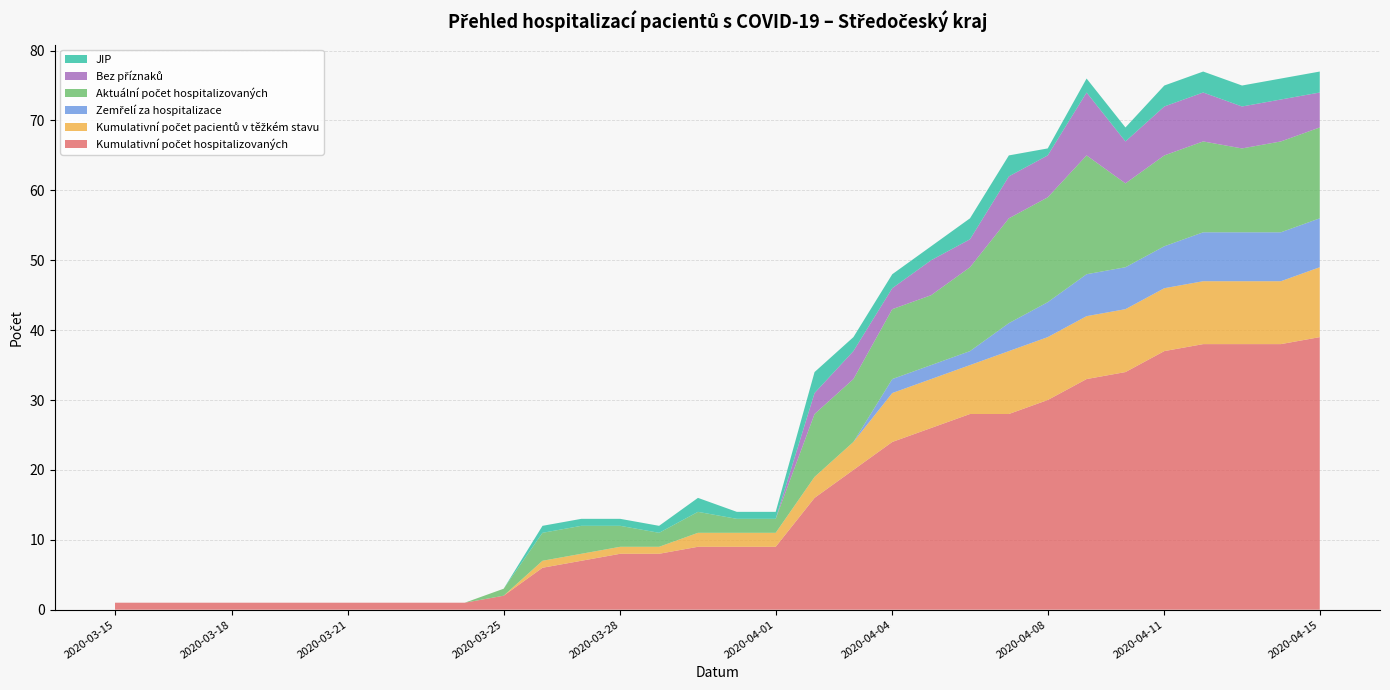

Reading left to right, list all the values displayed in this chart.

Kumulativní počet hospitalizovaných: 2020-03-15=1	2020-03-16=1	2020-03-17=1	2020-03-18=1	2020-03-19=1	2020-03-20=1	2020-03-21=1	2020-03-22=1	2020-03-23=1	2020-03-24=1	2020-03-25=2	2020-03-26=6	2020-03-27=7	2020-03-28=8	2020-03-29=8	2020-03-30=9	2020-03-31=9	2020-04-01=9	2020-04-02=16	2020-04-03=20	2020-04-04=24	2020-04-05=26	2020-04-06=28	2020-04-07=28	2020-04-08=30	2020-04-09=33	2020-04-10=34	2020-04-11=37	2020-04-12=38	2020-04-13=38	2020-04-14=38	2020-04-15=39
Kumulativní počet pacientů v těžkém stavu: 2020-03-15=0	2020-03-16=0	2020-03-17=0	2020-03-18=0	2020-03-19=0	2020-03-20=0	2020-03-21=0	2020-03-22=0	2020-03-23=0	2020-03-24=0	2020-03-25=0	2020-03-26=1	2020-03-27=1	2020-03-28=1	2020-03-29=1	2020-03-30=2	2020-03-31=2	2020-04-01=2	2020-04-02=3	2020-04-03=4	2020-04-04=7	2020-04-05=7	2020-04-06=7	2020-04-07=9	2020-04-08=9	2020-04-09=9	2020-04-10=9	2020-04-11=9	2020-04-12=9	2020-04-13=9	2020-04-14=9	2020-04-15=10
Zemřelí za hospitalizace: 2020-03-15=0	2020-03-16=0	2020-03-17=0	2020-03-18=0	2020-03-19=0	2020-03-20=0	2020-03-21=0	2020-03-22=0	2020-03-23=0	2020-03-24=0	2020-03-25=0	2020-03-26=0	2020-03-27=0	2020-03-28=0	2020-03-29=0	2020-03-30=0	2020-03-31=0	2020-04-01=0	2020-04-02=0	2020-04-03=0	2020-04-04=2	2020-04-05=2	2020-04-06=2	2020-04-07=4	2020-04-08=5	2020-04-09=6	2020-04-10=6	2020-04-11=6	2020-04-12=7	2020-04-13=7	2020-04-14=7	2020-04-15=7
Aktuální počet hospitalizovaných: 2020-03-15=0	2020-03-16=0	2020-03-17=0	2020-03-18=0	2020-03-19=0	2020-03-20=0	2020-03-21=0	2020-03-22=0	2020-03-23=0	2020-03-24=0	2020-03-25=1	2020-03-26=4	2020-03-27=4	2020-03-28=3	2020-03-29=2	2020-03-30=3	2020-03-31=2	2020-04-01=2	2020-04-02=9	2020-04-03=9	2020-04-04=10	2020-04-05=10	2020-04-06=12	2020-04-07=15	2020-04-08=15	2020-04-09=17	2020-04-10=12	2020-04-11=13	2020-04-12=13	2020-04-13=12	2020-04-14=13	2020-04-15=13
Bez příznaků: 2020-03-15=0	2020-03-16=0	2020-03-17=0	2020-03-18=0	2020-03-19=0	2020-03-20=0	2020-03-21=0	2020-03-22=0	2020-03-23=0	2020-03-24=0	2020-03-25=0	2020-03-26=0	2020-03-27=0	2020-03-28=0	2020-03-29=0	2020-03-30=0	2020-03-31=0	2020-04-01=0	2020-04-02=3	2020-04-03=4	2020-04-04=3	2020-04-05=5	2020-04-06=4	2020-04-07=6	2020-04-08=6	2020-04-09=9	2020-04-10=6	2020-04-11=7	2020-04-12=7	2020-04-13=6	2020-04-14=6	2020-04-15=5
JIP: 2020-03-15=0	2020-03-16=0	2020-03-17=0	2020-03-18=0	2020-03-19=0	2020-03-20=0	2020-03-21=0	2020-03-22=0	2020-03-23=0	2020-03-24=0	2020-03-25=0	2020-03-26=1	2020-03-27=1	2020-03-28=1	2020-03-29=1	2020-03-30=2	2020-03-31=1	2020-04-01=1	2020-04-02=3	2020-04-03=2	2020-04-04=2	2020-04-05=2	2020-04-06=3	2020-04-07=3	2020-04-08=1	2020-04-09=2	2020-04-10=2	2020-04-11=3	2020-04-12=3	2020-04-13=3	2020-04-14=3	2020-04-15=3